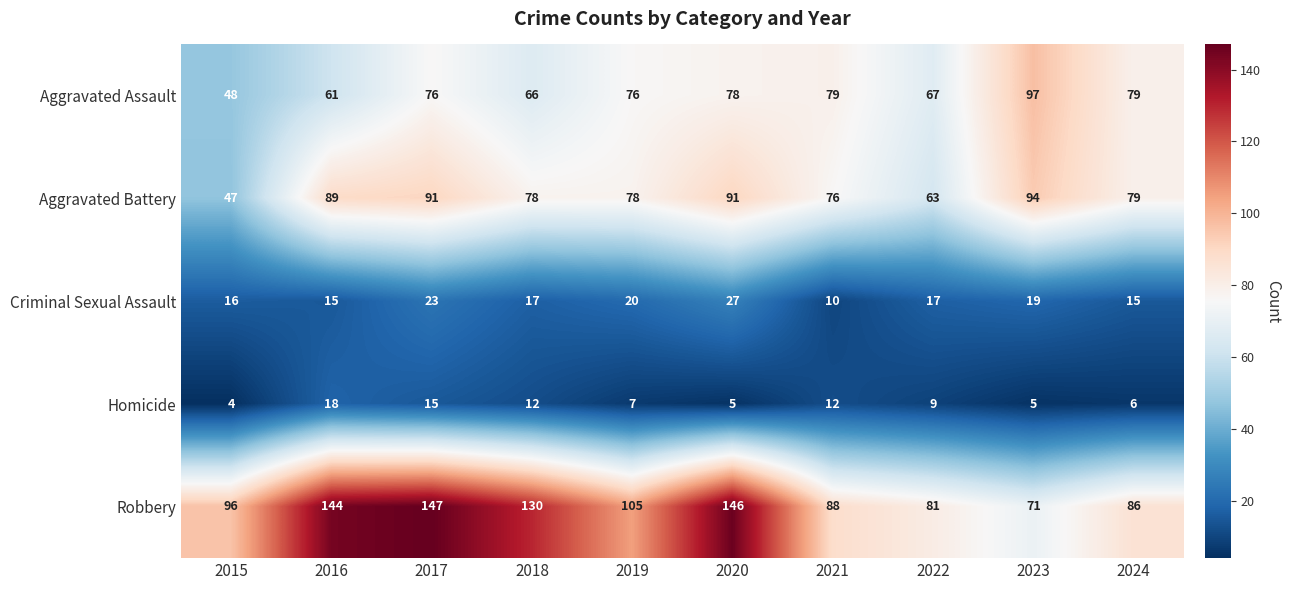

Rank the series by their maximum value, from lowest to highest.

Homicide, Criminal Sexual Assault, Aggravated Battery, Aggravated Assault, Robbery